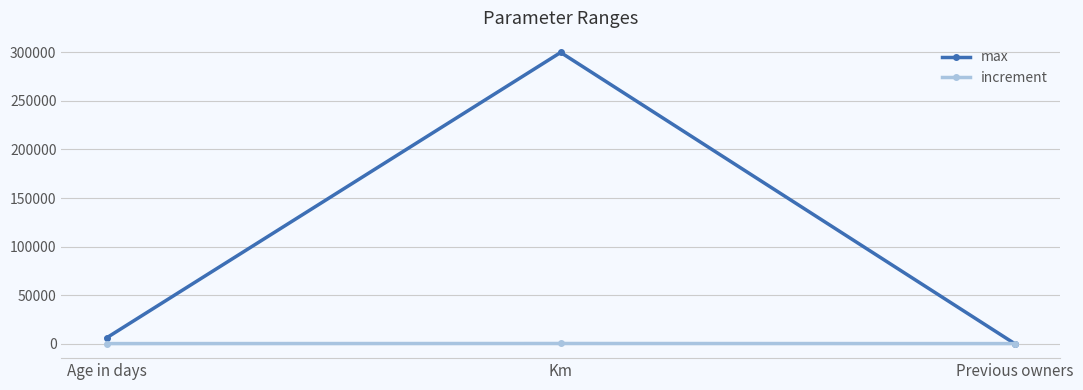

What is the smallest value displayed?

1